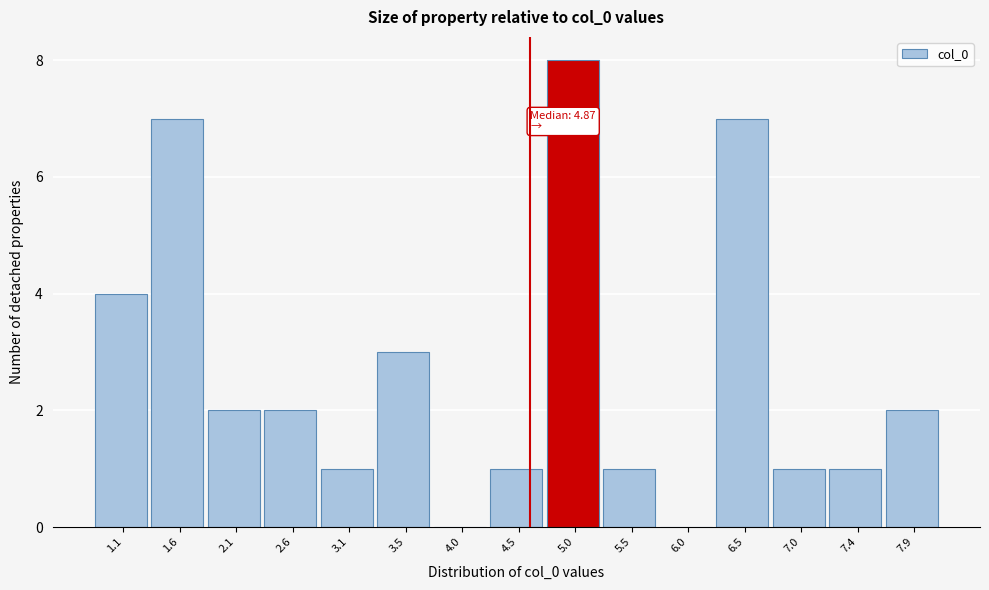

Reading right to left, extract all data points from this chart.

7.9=2	7.4=1	7.0=1	6.5=7	6.0=0	5.5=1	5.0=8	4.5=1	4.0=0	3.5=3	3.1=1	2.6=2	2.1=2	1.6=7	1.1=4